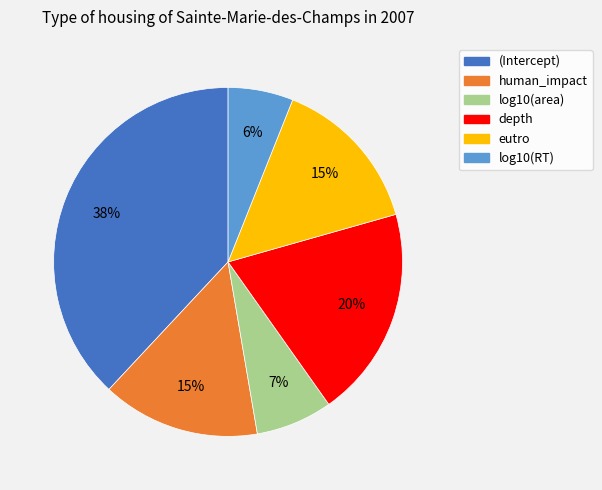

Which slice is the smallest?

log10(RT)